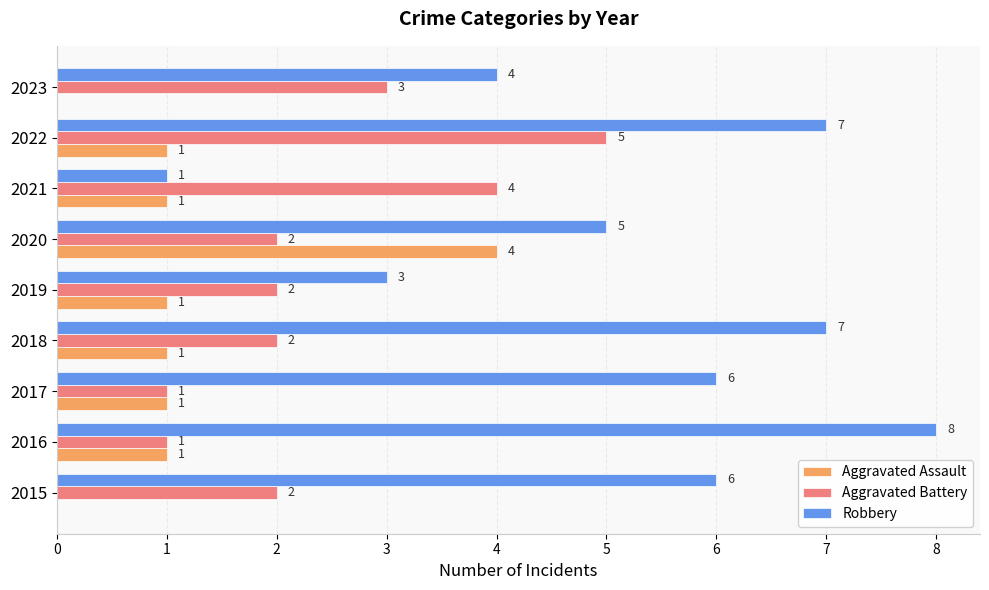

What is the total value across all series at 2022?

13